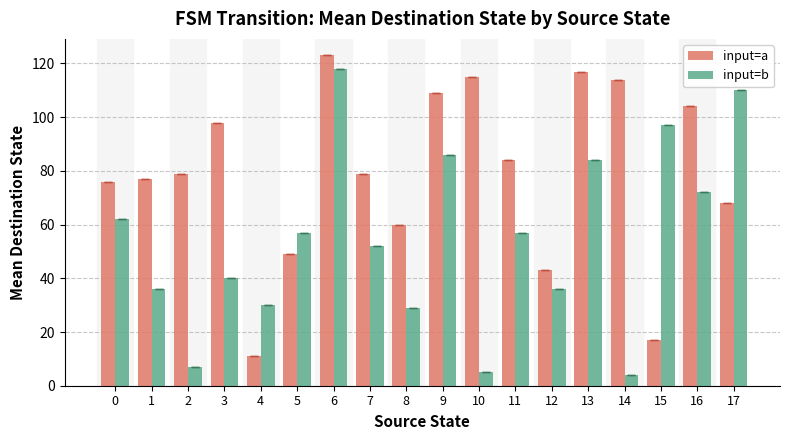

Rank the series at 12 from highest to lowest value.

input=a, input=b